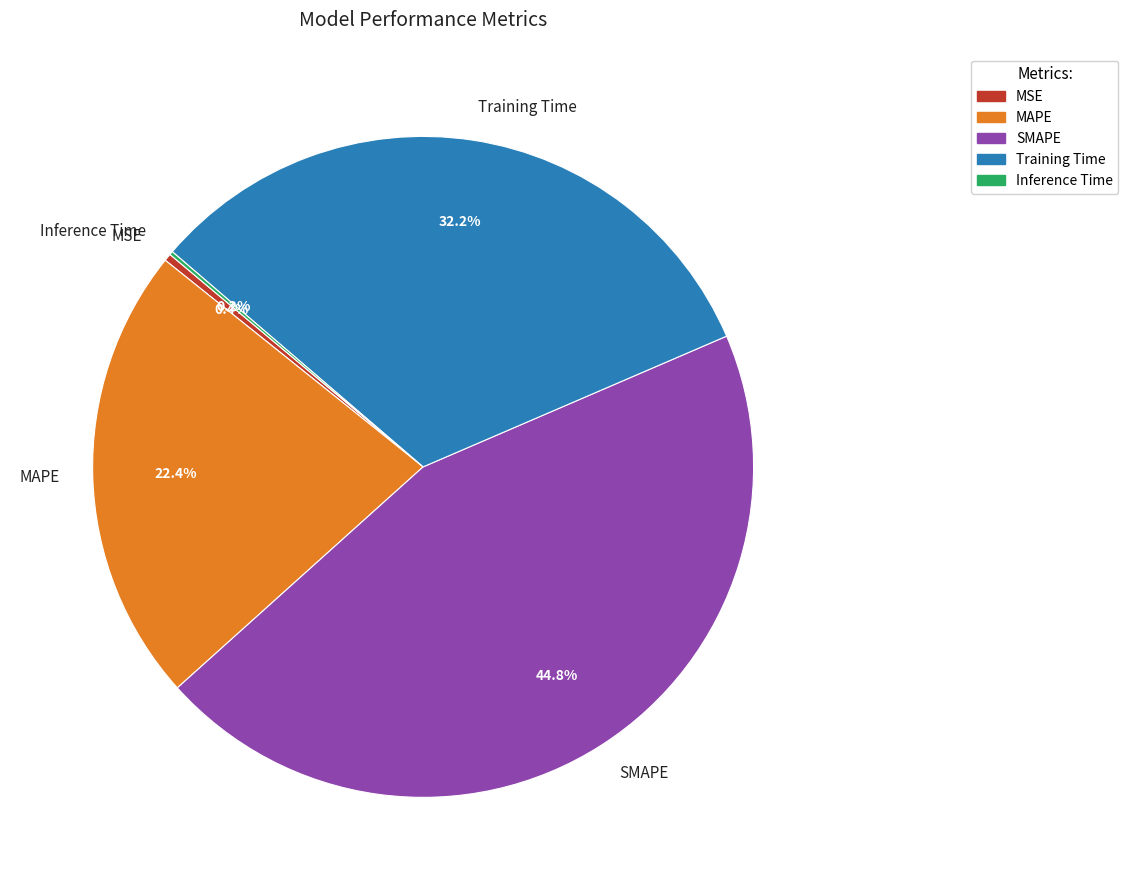

The SMAPE slice represents 45% of the pie. True or false?

True